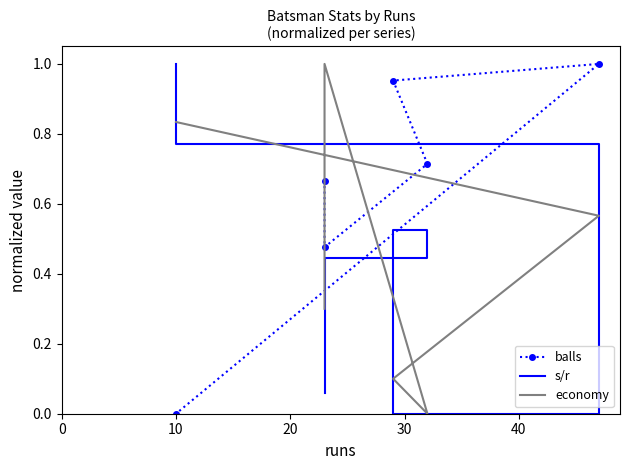

How many data points in economy are above 0?

5